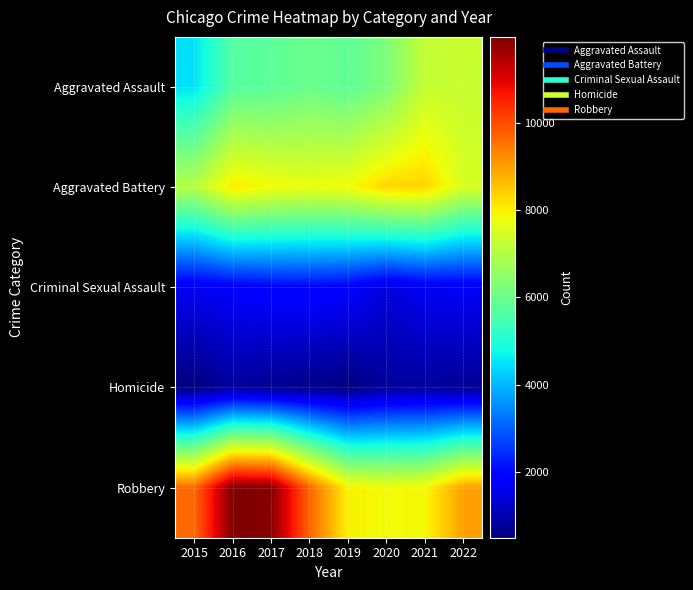

Reading left to right, transcribe all the data shown in this chart.

Aggravated Assault: 2015=4480	2016=5712	2017=5793	2018=6001	2019=5840	2020=6263	2021=7243	2022=7269
Aggravated Battery: 2015=7018	2016=8085	2017=7845	2018=7734	2019=7857	2020=8319	2021=8346	2022=7488
Criminal Sexual Assault: 2015=1668	2016=1816	2017=1940	2018=1975	2019=1875	2020=1450	2021=1684	2022=1725
Homicide: 2015=496	2016=786	2017=672	2018=589	2019=498	2020=787	2021=803	2022=709
Robbery: 2015=9638	2016=11960	2017=11880	2018=9679	2019=7994	2020=7856	2021=7920	2022=8971